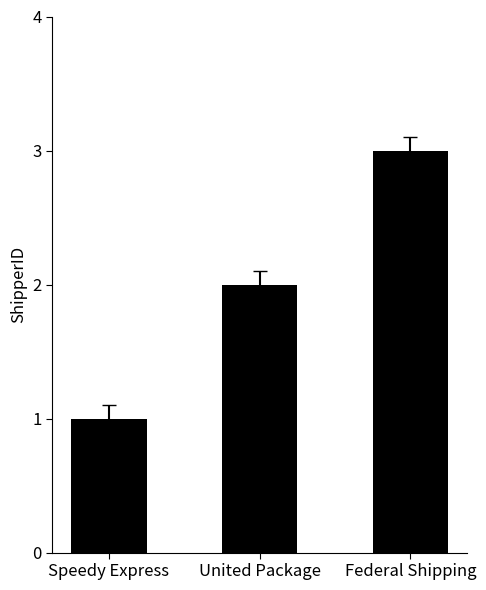

Reading left to right, what are all the values shown in this chart?

1	2	3